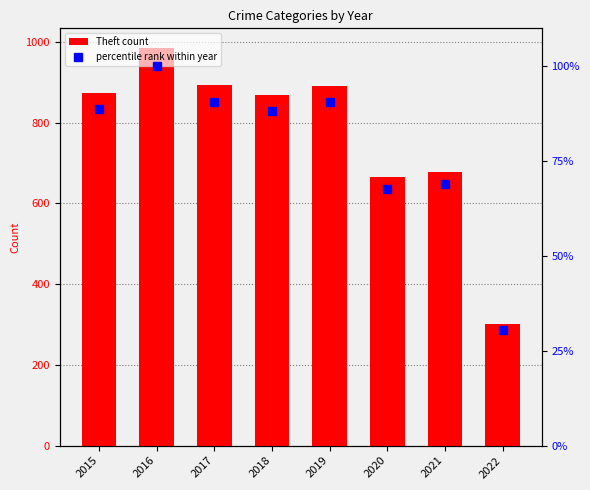

Reading left to right, list all the values displayed in this chart.

Theft count: 874.0	984.0	892.0	868.0	891.0	666.0	678.0	300.0
percentile rank within year: 88.8	100.0	90.7	88.2	90.5	67.7	68.9	30.5